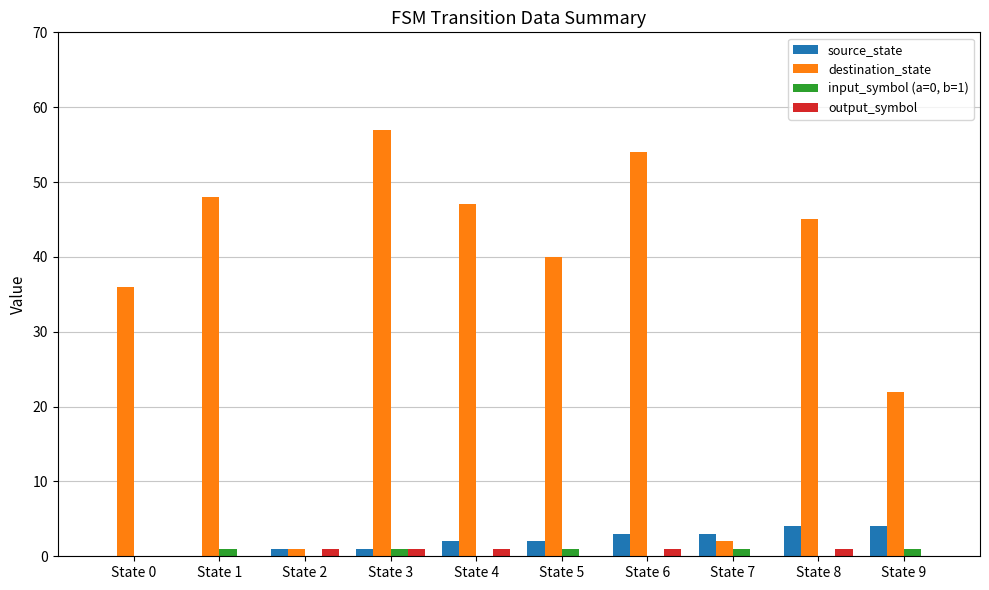

Reading left to right, what are all the values shown in this chart?

source_state: State 0=0	State 1=0	State 2=1	State 3=1	State 4=2	State 5=2	State 6=3	State 7=3	State 8=4	State 9=4
destination_state: State 0=36	State 1=48	State 2=1	State 3=57	State 4=47	State 5=40	State 6=54	State 7=2	State 8=45	State 9=22
input_symbol (a=0, b=1): State 0=0	State 1=1	State 2=0	State 3=1	State 4=0	State 5=1	State 6=0	State 7=1	State 8=0	State 9=1
output_symbol: State 0=0	State 1=0	State 2=1	State 3=1	State 4=1	State 5=0	State 6=1	State 7=0	State 8=1	State 9=0